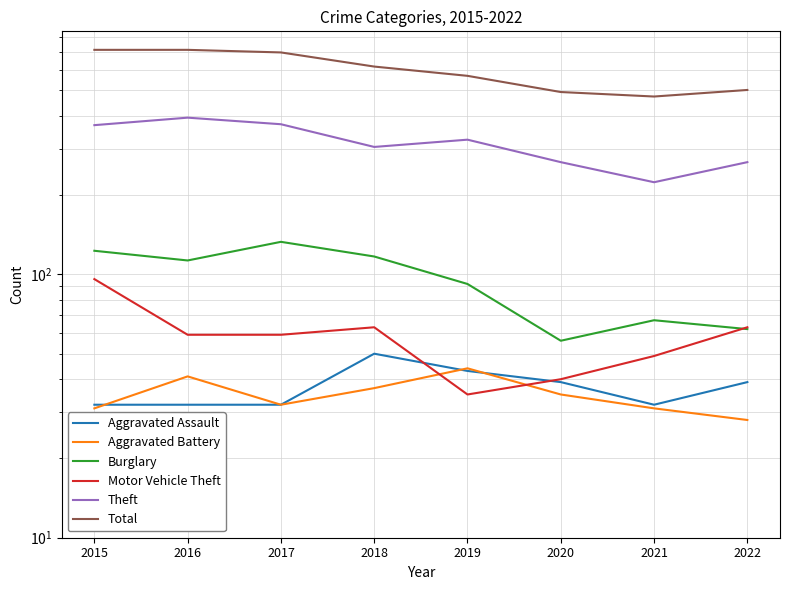

Rank the categories by Aggravated Battery value from lowest to highest.

2022, 2015, 2021, 2017, 2020, 2018, 2016, 2019